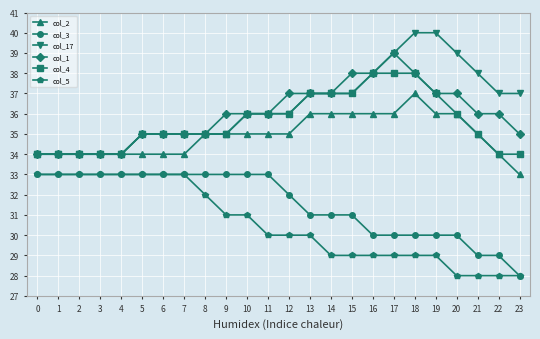

True or false: col_3 and col_2 cross at least once.

False